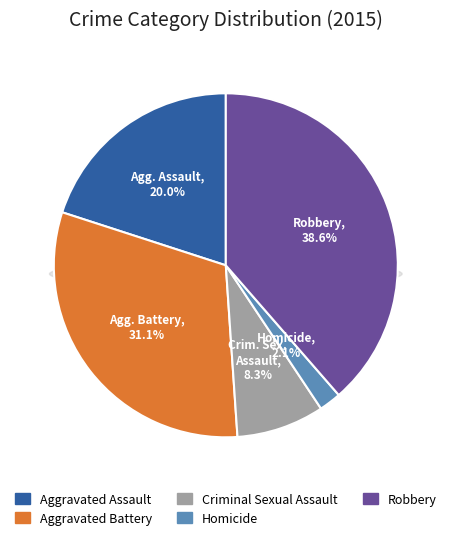

Between Aggravated Battery and Criminal Sexual Assault, which is larger?

Aggravated Battery